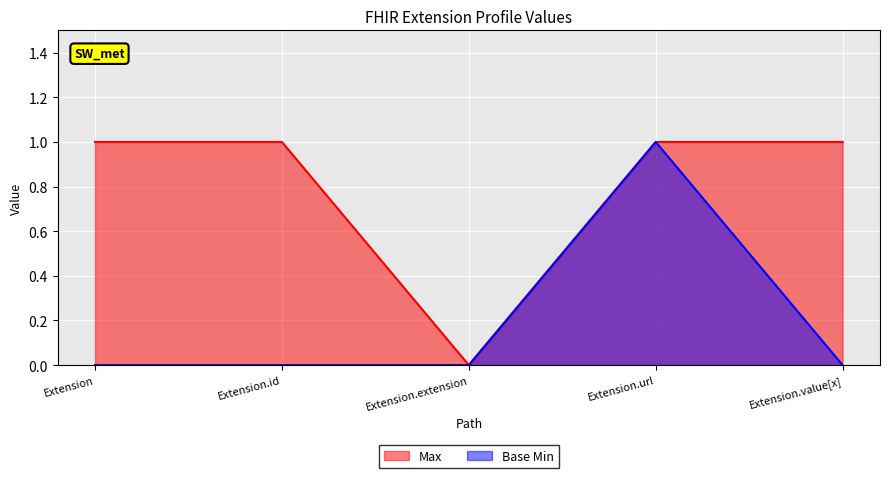

Where is the first local maximum for Base Min?

Extension.url